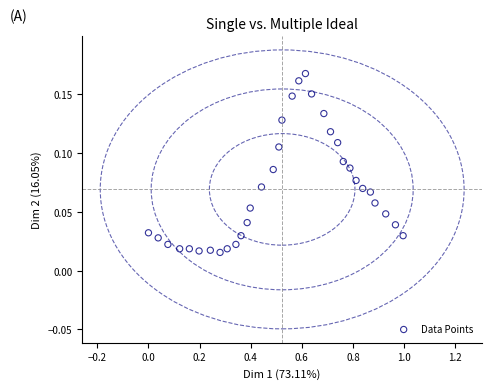

What is the range of X values (max minus min)?

1.0